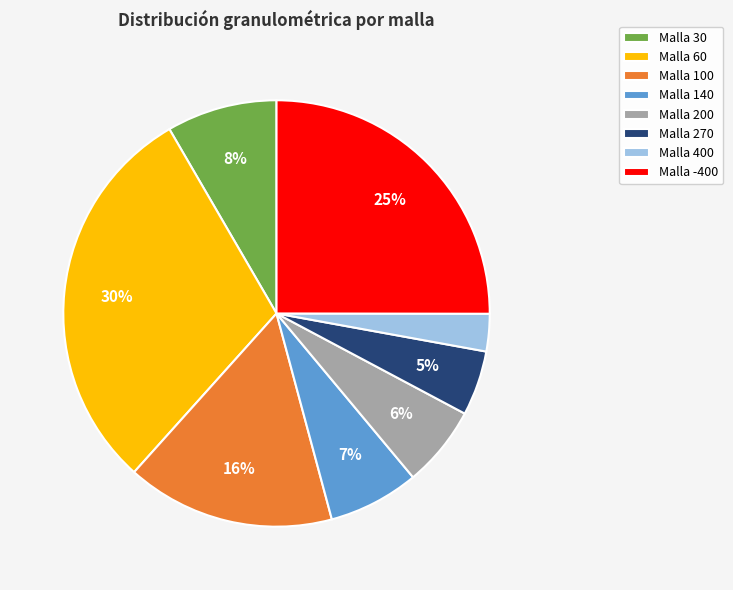

Do Malla -400 and Malla 30 together represent more than half of the pie?

No